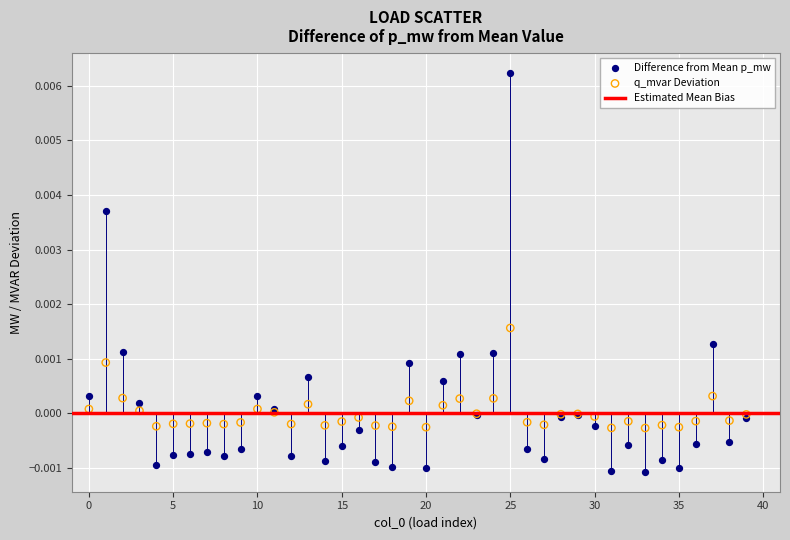

Which series has the largest Y range (max minus min)?

Difference from Mean p_mw